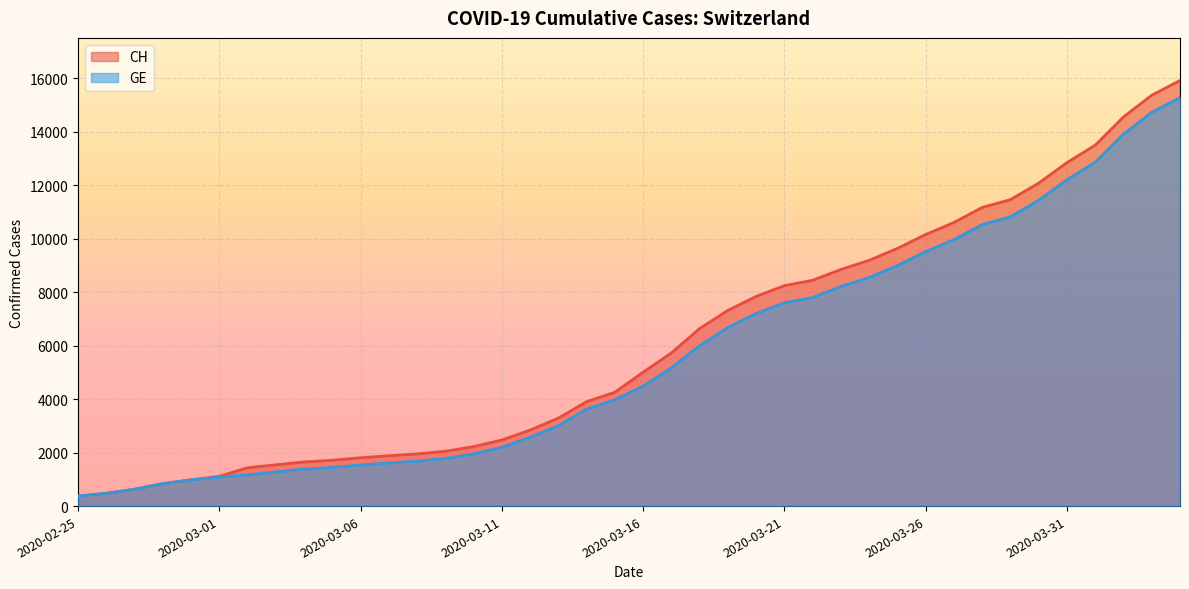

What is the difference between the highest and lowest values at 2020-03-06?

271